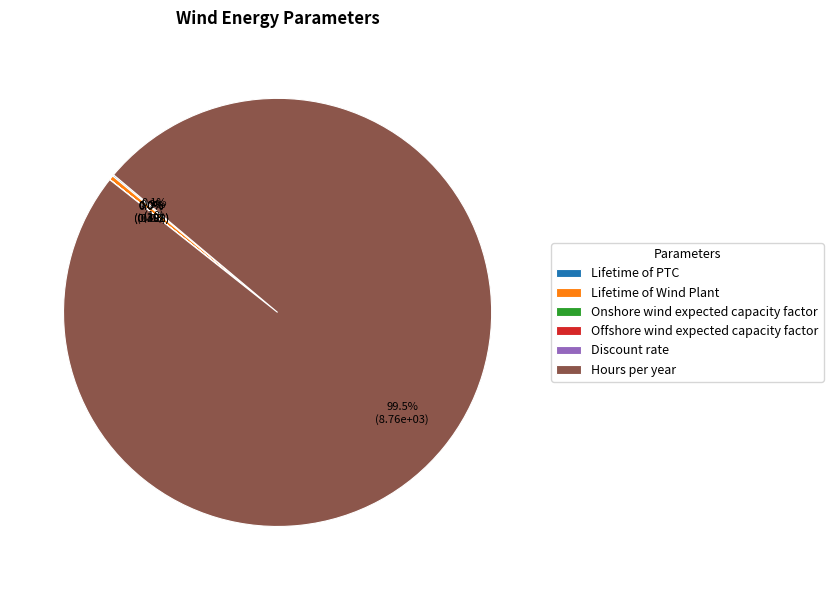

Is there a majority slice in this chart?

Yes